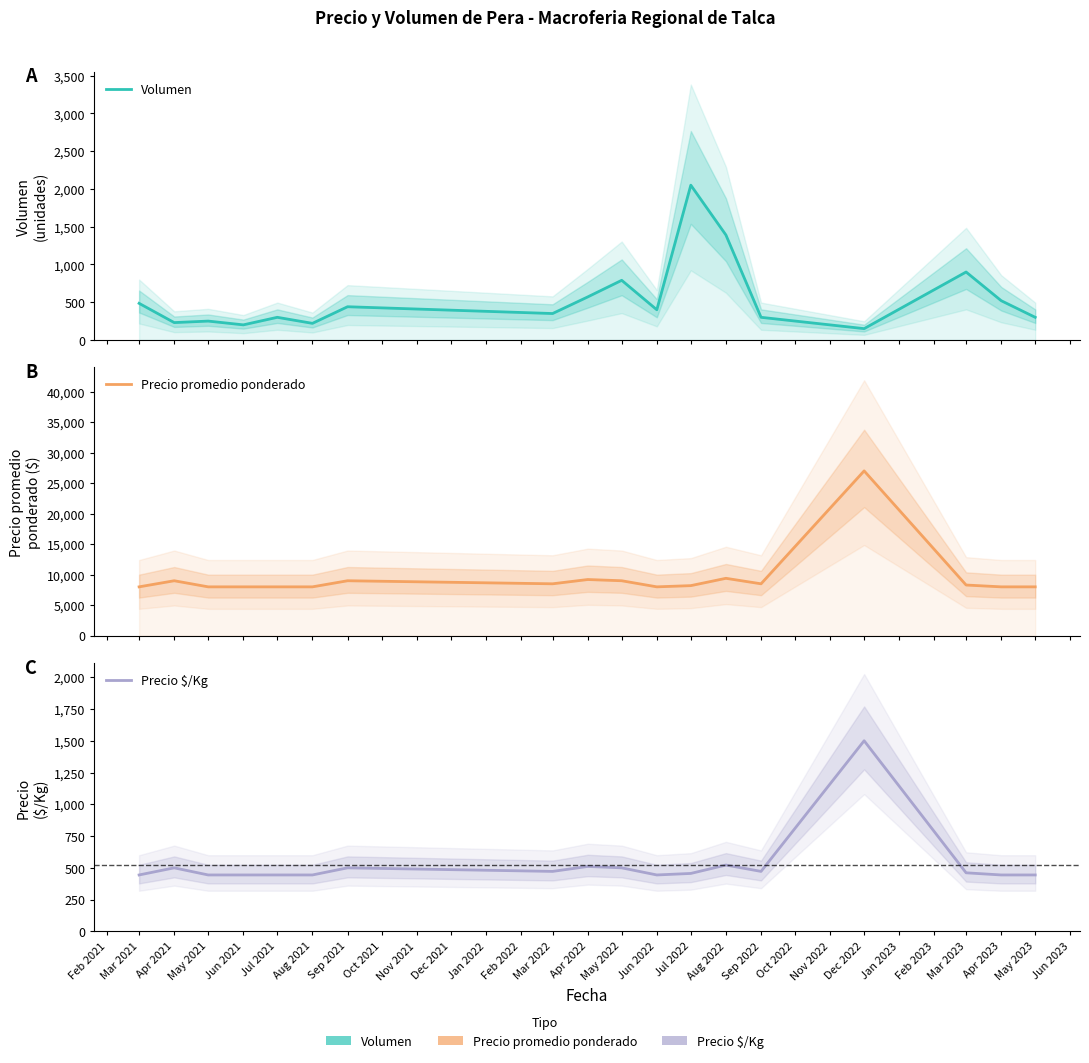

What is the difference between the maximum and minimum values in the Precio promedio ponderado series?

19000